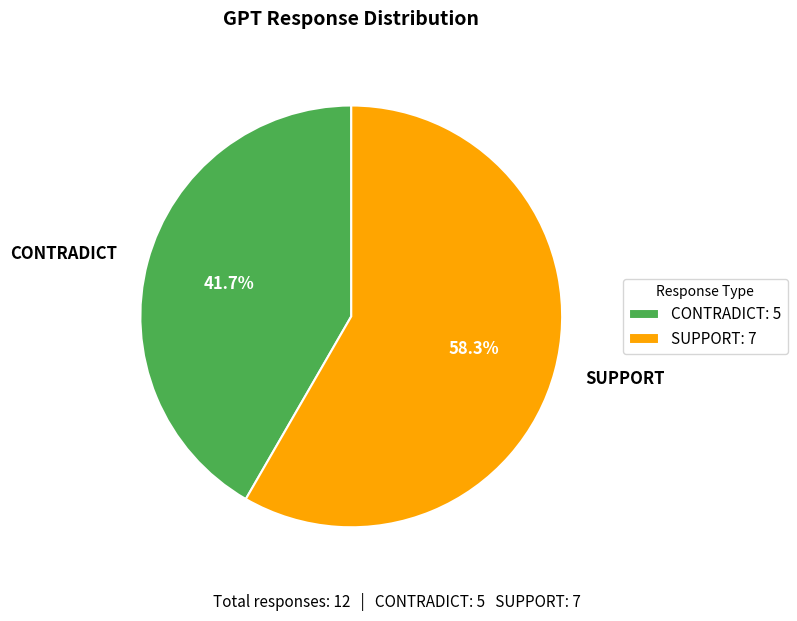

What is the ratio of the value at CONTRADICT to the value at SUPPORT?

0.7